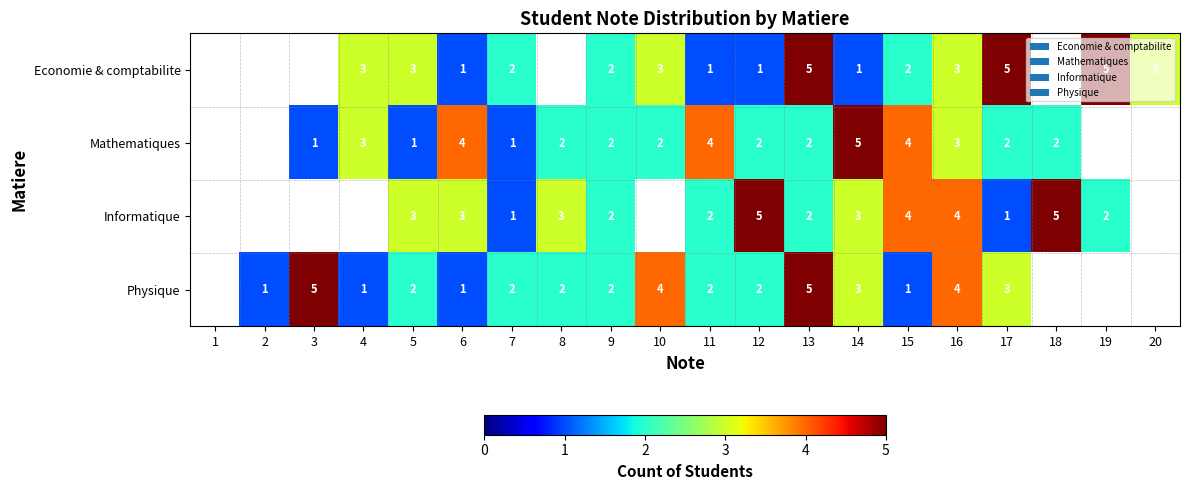

What is the difference between the highest and lowest values at 16?

1